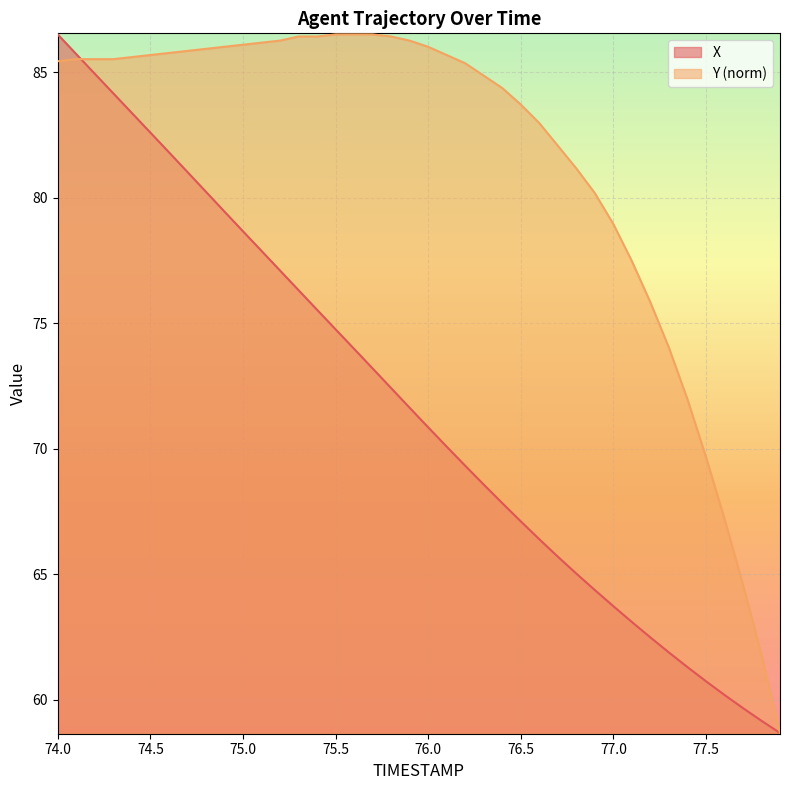

Reading left to right, what are all the values shown in this chart?

X: 86.5	85.7	84.9	84.2	83.4	82.6	81.8	81.0	80.2	79.5	78.7	77.9	77.1	76.3	75.5	74.8	74.0	73.2	72.4	71.6	70.9	70.1	69.3	68.6	67.8	67.1	66.4	65.7	65.0	64.4	63.7	63.1	62.5	61.9	61.3	60.7	60.2	59.7	59.2	58.7
Y: 85.4	85.5	85.5	85.5	85.6	85.7	85.8	85.9	85.9	86.0	86.1	86.2	86.3	86.4	86.4	86.5	86.5	86.5	86.4	86.3	86.0	85.7	85.4	84.9	84.4	83.7	83.0	82.1	81.2	80.2	79.0	77.5	75.8	74.0	72.0	69.7	67.2	64.6	61.8	58.7